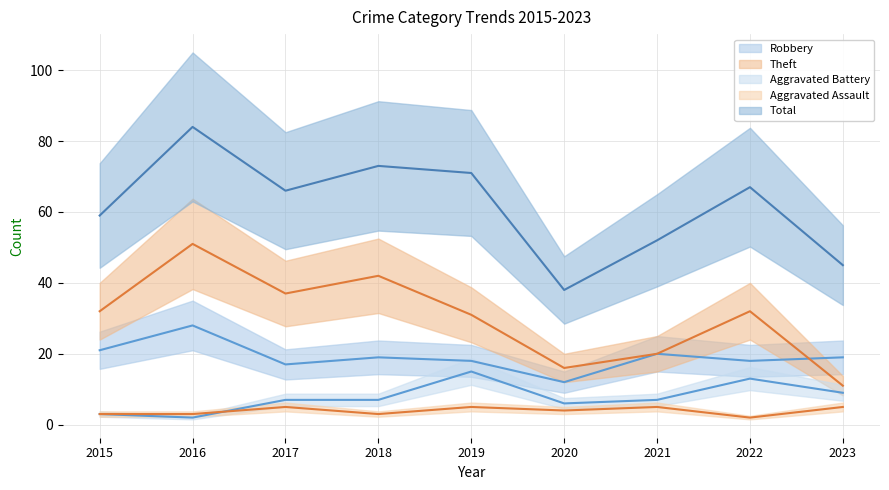

What is the difference between the Aggravated Assault values at 2017 and 2020?

1